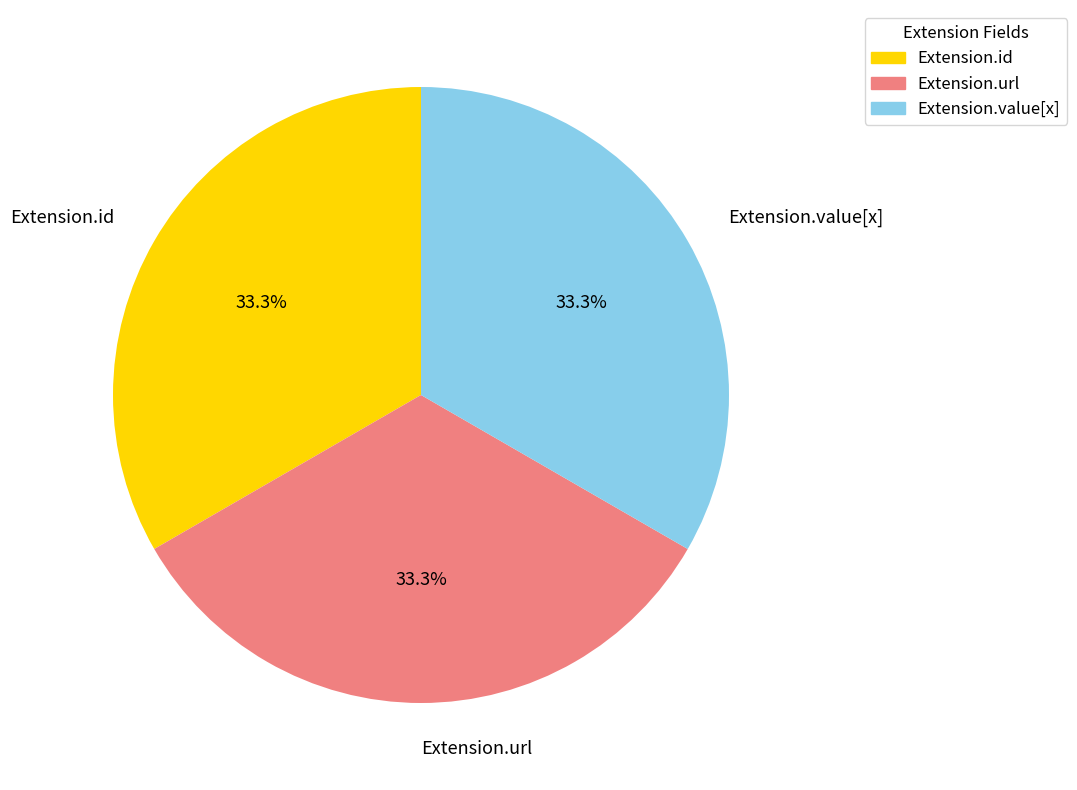

Does Extension.url account for over 50% of the chart?

No